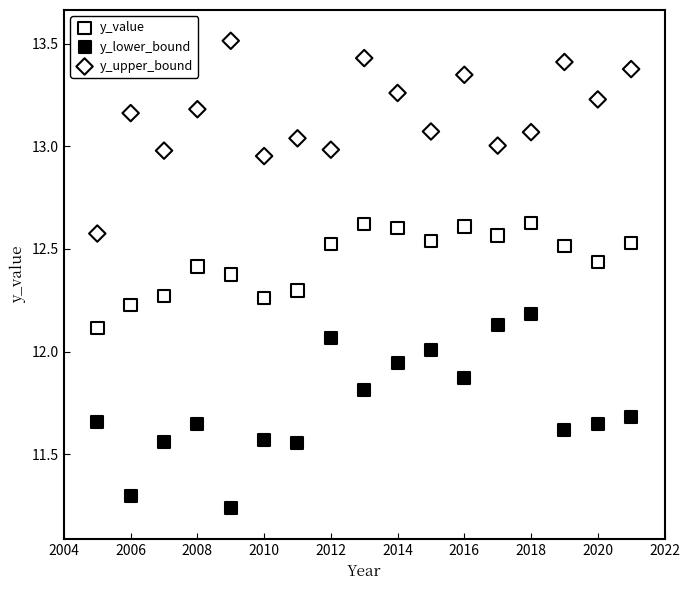

Across all data points, what is the range of Y values (max minus min)?

2.3